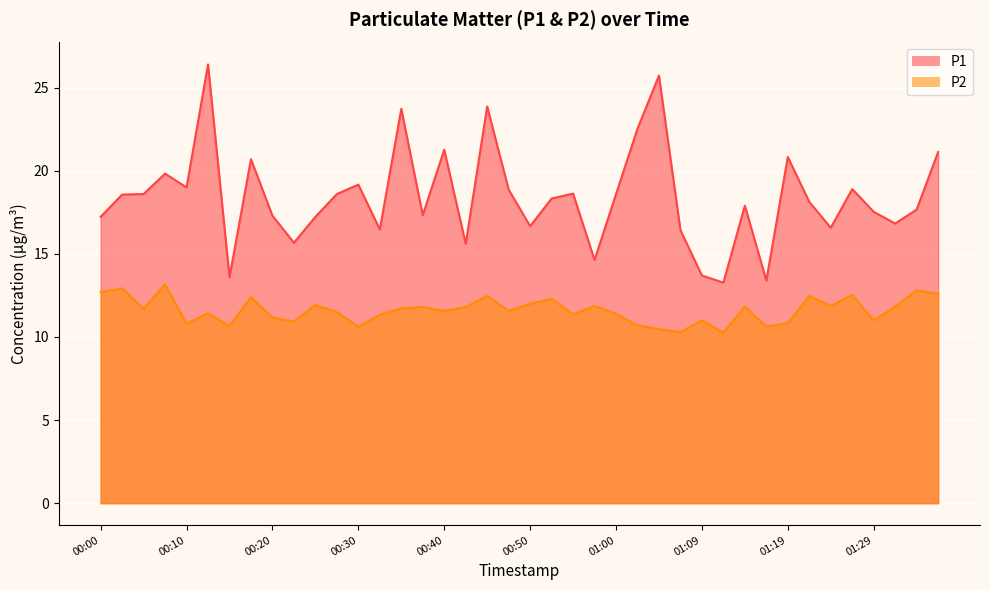

Reading left to right, what are all the values shown in this chart?

P1: 00:00=17.2	00:03=18.6	00:05=18.6	00:08=19.8	00:10=19.0	00:13=26.4	00:15=13.6	00:18=20.7	00:20=17.3	00:23=15.7	00:25=17.2	00:28=18.6	00:30=19.2	00:32=16.5	00:35=23.7	00:37=17.3	00:40=21.3	00:42=15.6	00:45=23.9	00:47=18.9	00:50=16.7	00:52=18.3	00:55=18.6	00:57=14.6	01:00=18.6	01:02=22.5	01:04=25.7	01:07=16.4	01:09=13.7	01:12=13.3	01:14=17.9	01:17=13.4	01:19=20.8	01:22=18.1	01:24=16.6	01:27=18.9	01:29=17.5	01:31=16.8	01:34=17.7	01:36=21.1
P2: 00:00=12.7	00:03=12.9	00:05=11.7	00:08=13.2	00:10=10.8	00:13=11.4	00:15=10.7	00:18=12.4	00:20=11.2	00:23=10.9	00:25=11.9	00:28=11.5	00:30=10.6	00:32=11.3	00:35=11.7	00:37=11.8	00:40=11.6	00:42=11.8	00:45=12.5	00:47=11.6	00:50=12.0	00:52=12.3	00:55=11.4	00:57=11.9	01:00=11.4	01:02=10.7	01:04=10.5	01:07=10.3	01:09=11.0	01:12=10.3	01:14=11.8	01:17=10.6	01:19=10.8	01:22=12.5	01:24=11.9	01:27=12.5	01:29=11.0	01:31=11.8	01:34=12.8	01:36=12.6